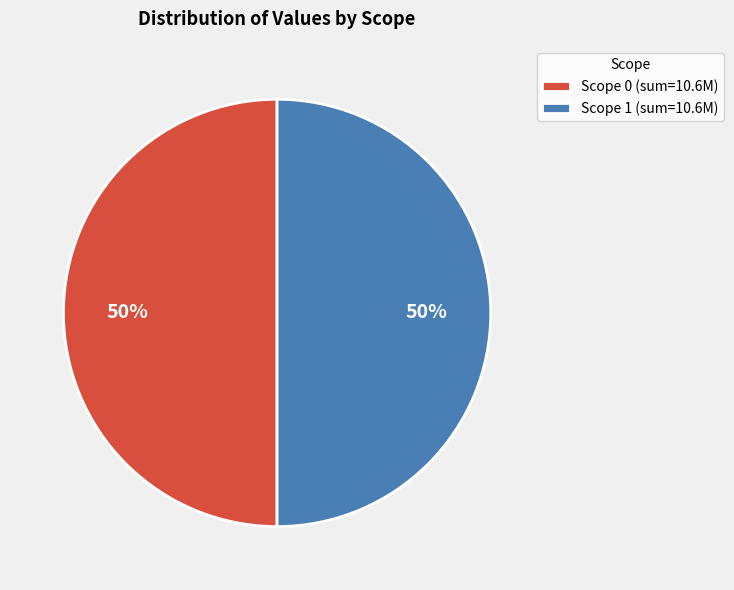

Is the sum of Scope 0 (sum=10.6M) and Scope 1 (sum=10.6M) greater than half?

Yes